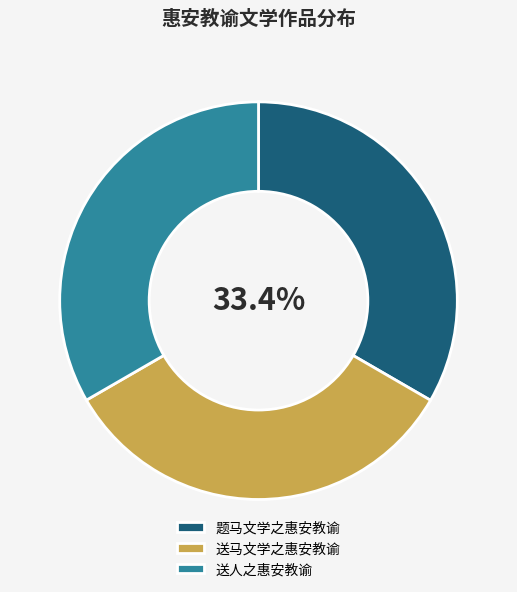

Is 题马文学之惠安教谕 the majority of the pie?

No